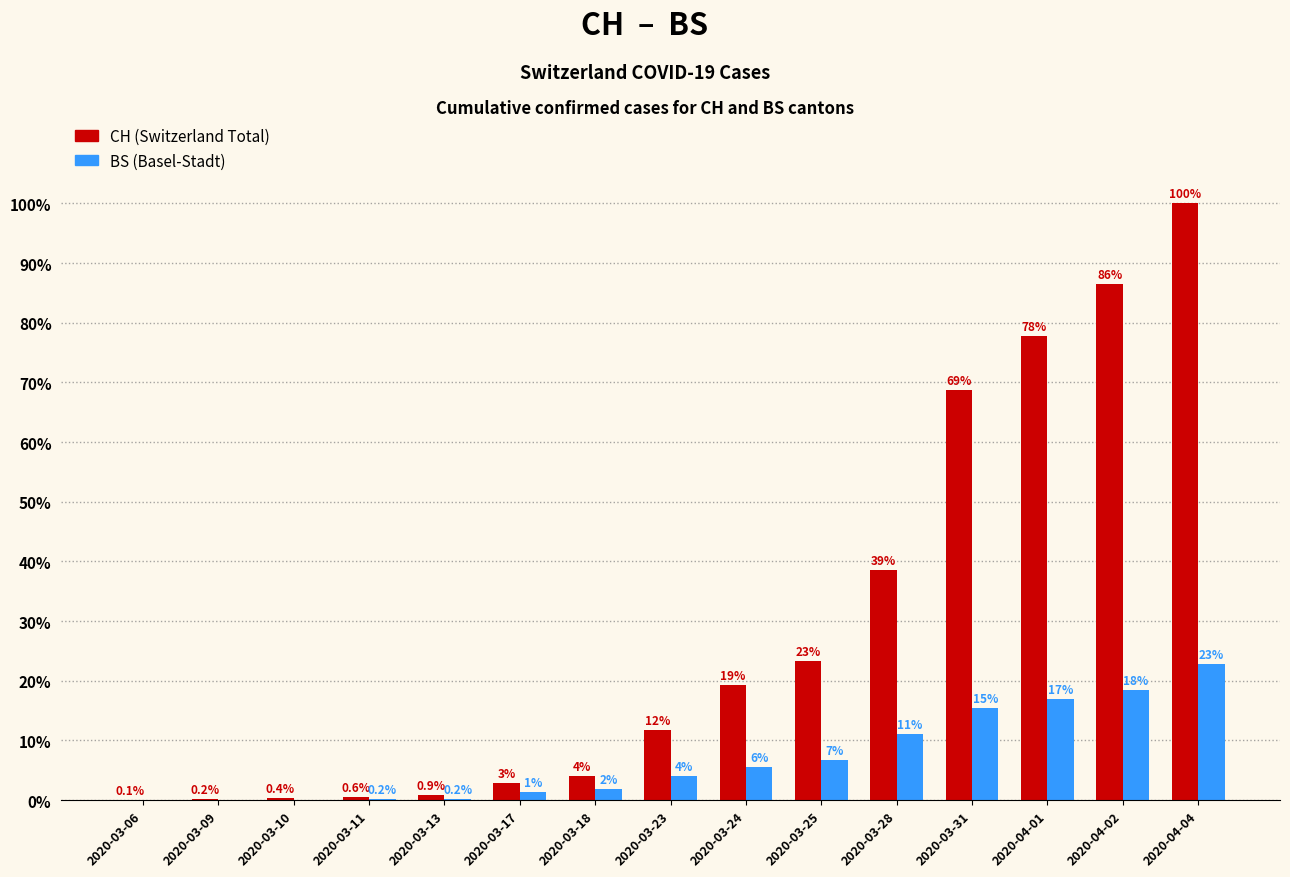

Are the bars grouped side by side (vs. stacked)?

Yes